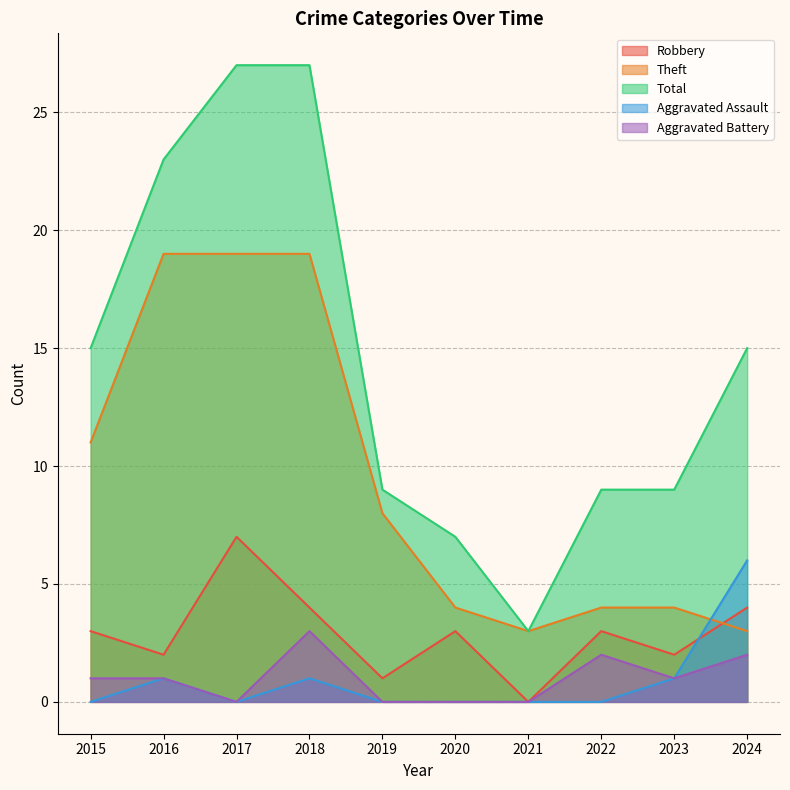

How many interior local peaks does the Robbery series have?

3